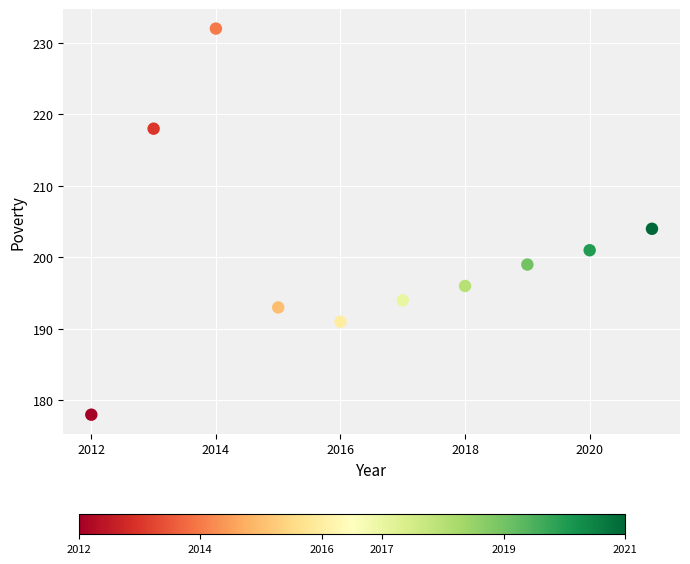

What is the range of Y values (max minus min)?

54